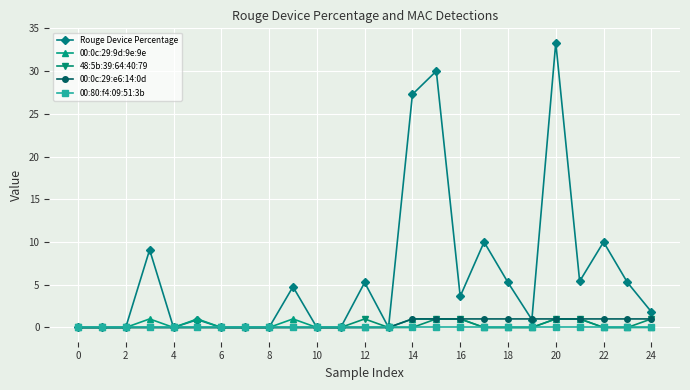

True or false: 00:0c:29:9d:9e:9e has more than 2 interior local peaks.

True